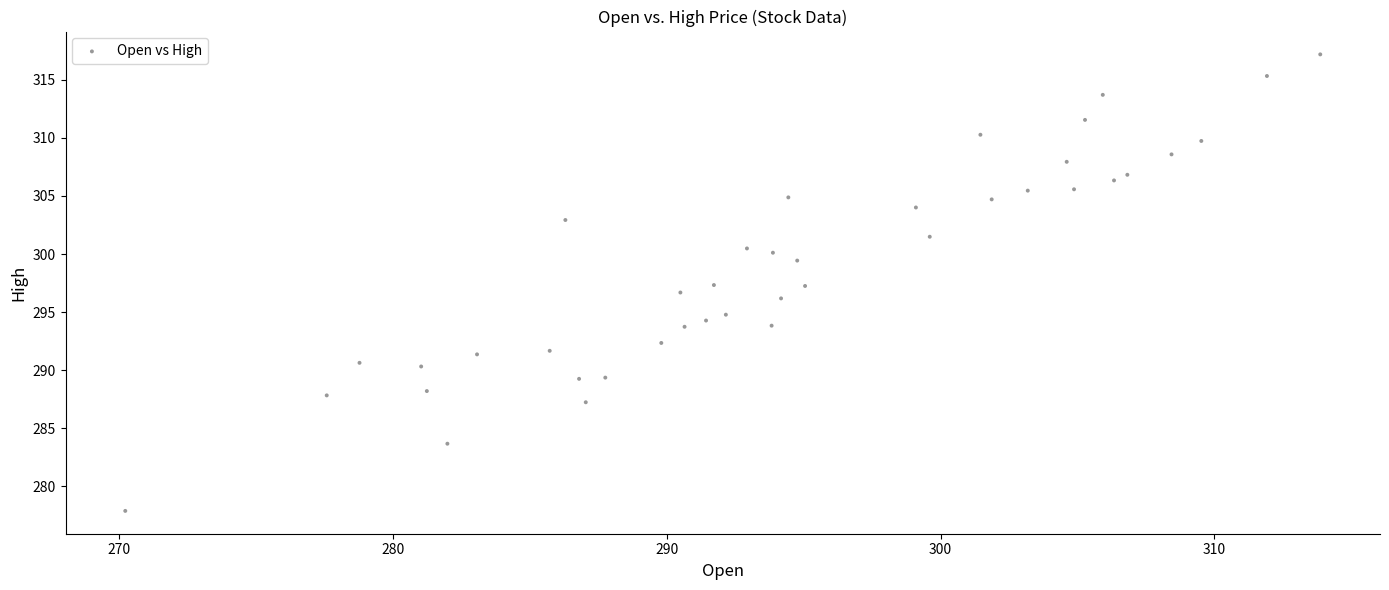

What is the range of Y values (max minus min)?

39.3